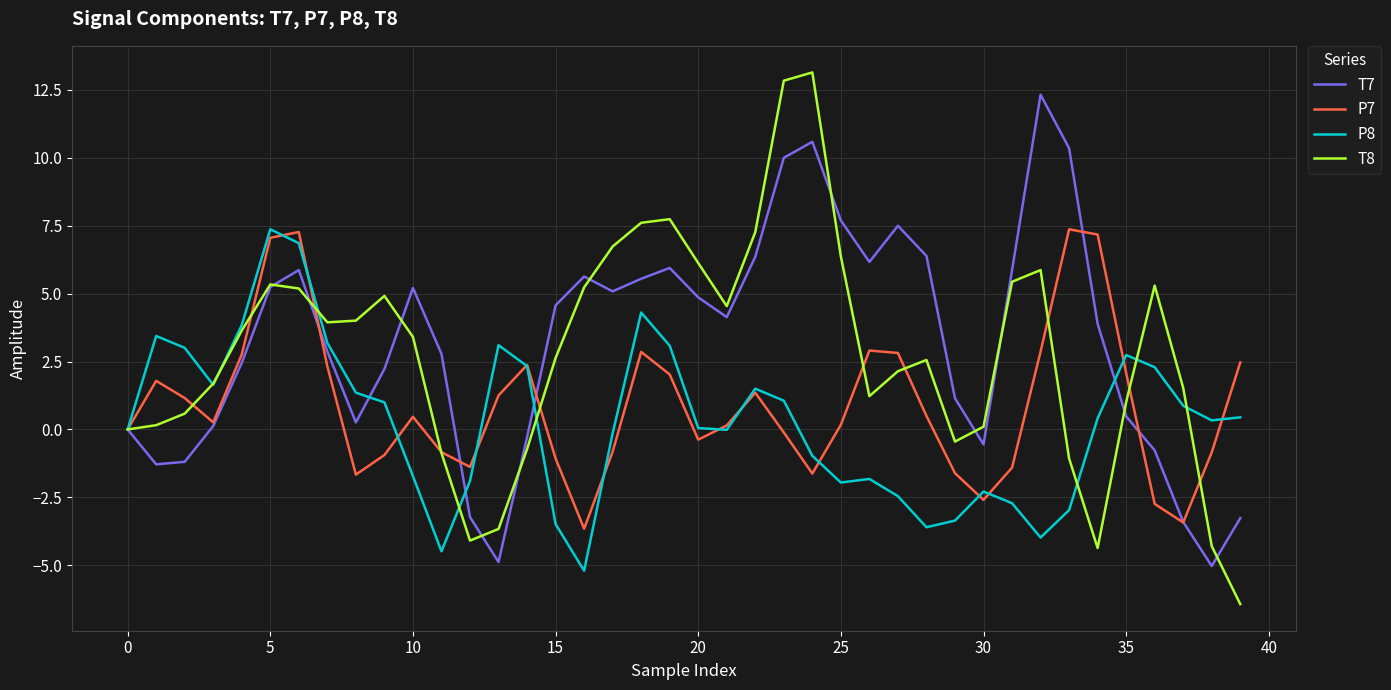

Which series has the widest spread of values?

T8